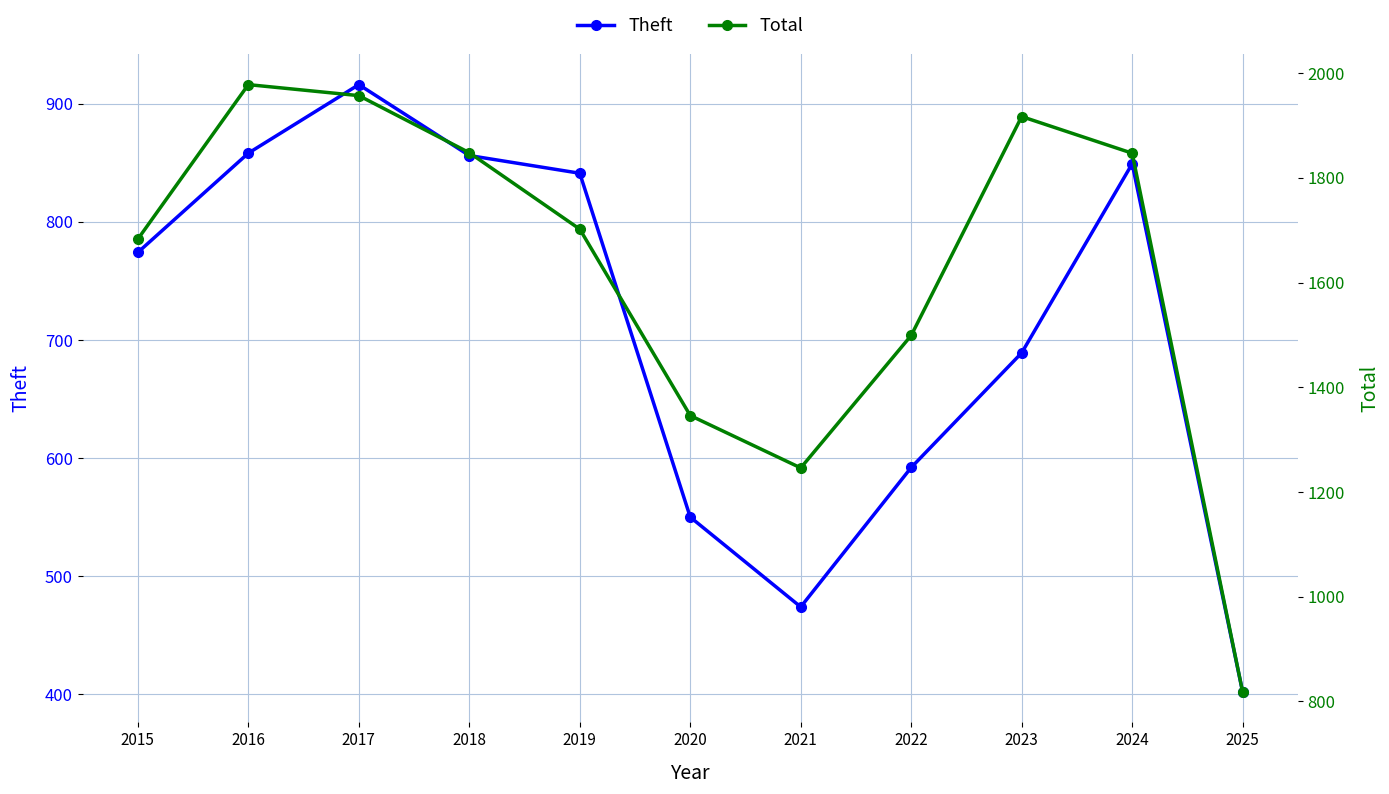

What is the value of the Total point at the 1st from the left?

1683